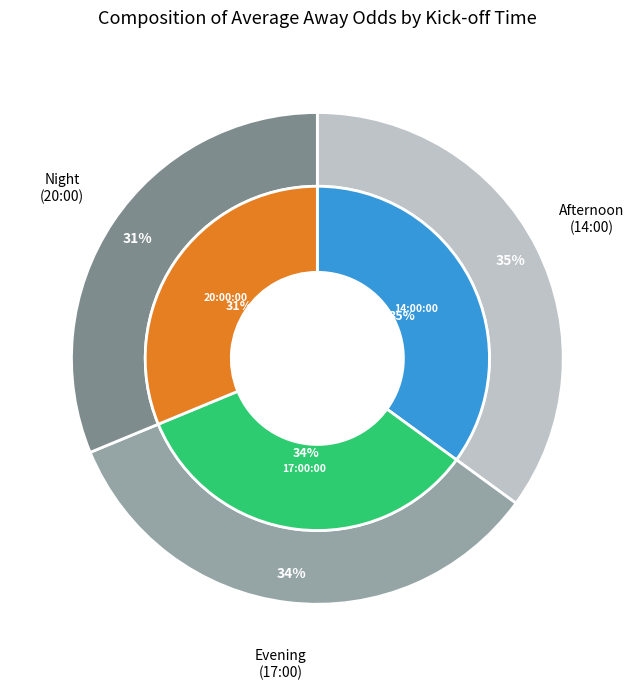

Is there a majority slice in this chart?

No